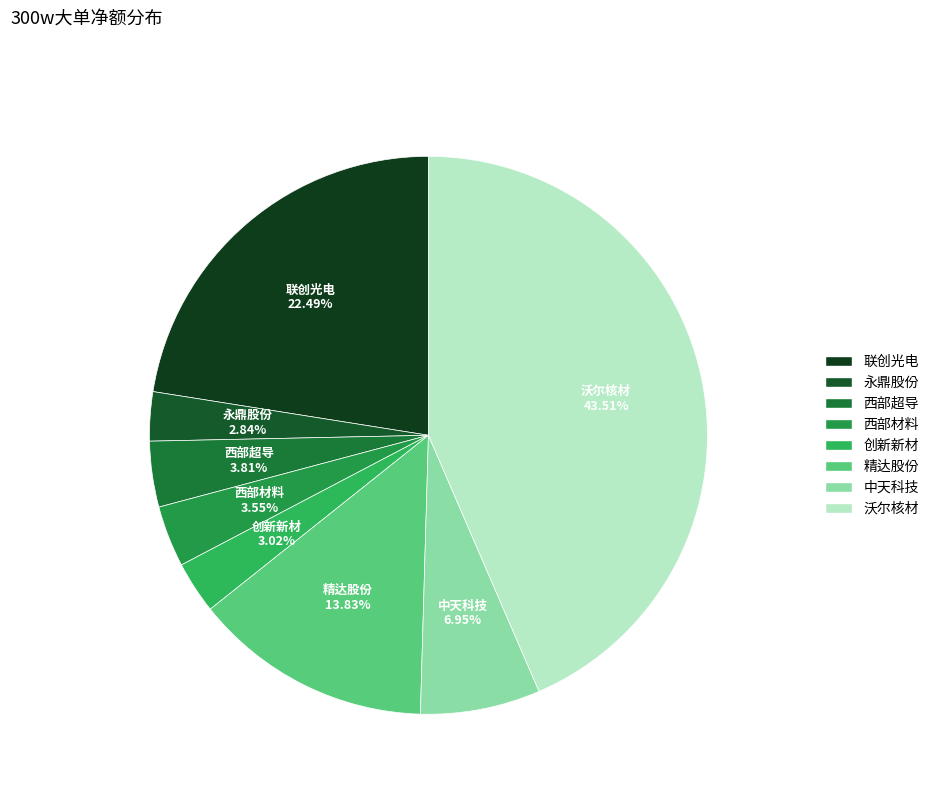

Which category has the biggest portion of the pie?

沃尔核材